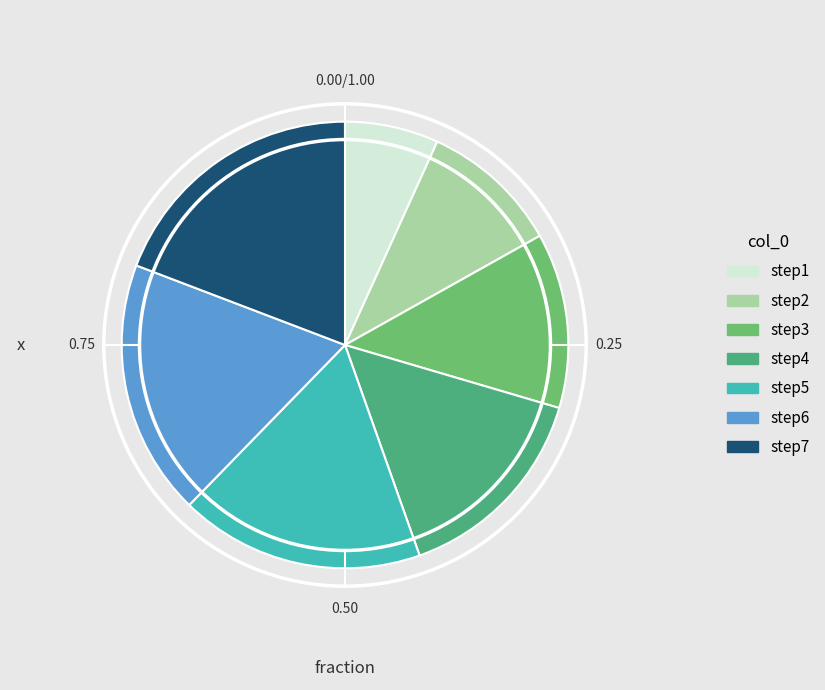

Is step4 the majority of the pie?

No